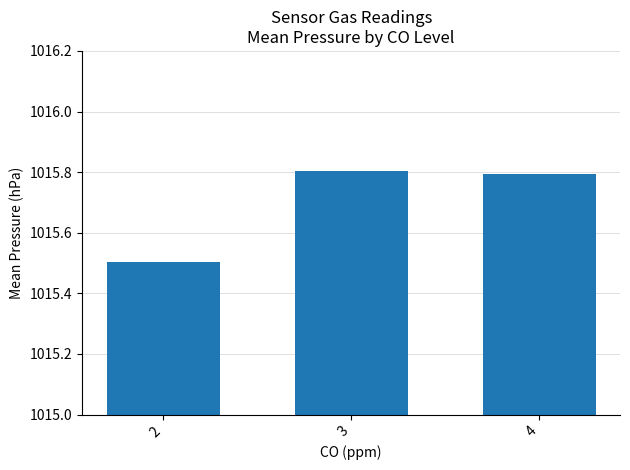

What is the smallest value displayed?

1015.5